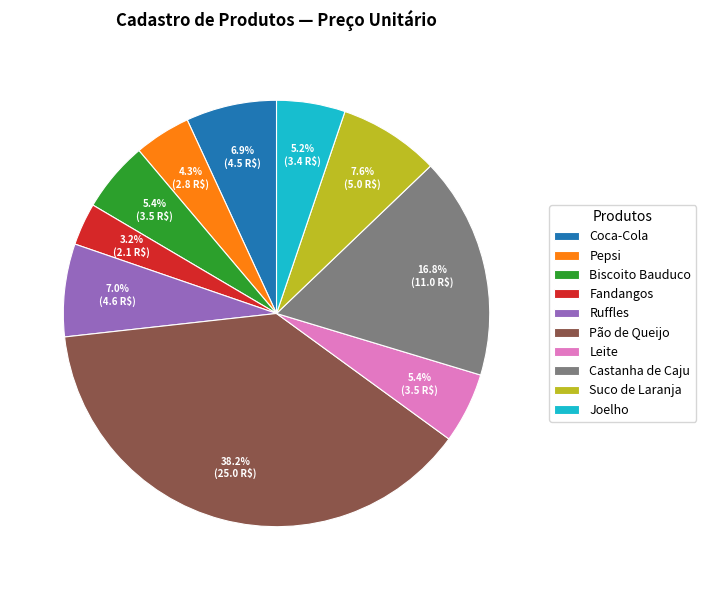

To the nearest percent, what is the difference between the Pepsi and Fandangos slice percentages?

1%